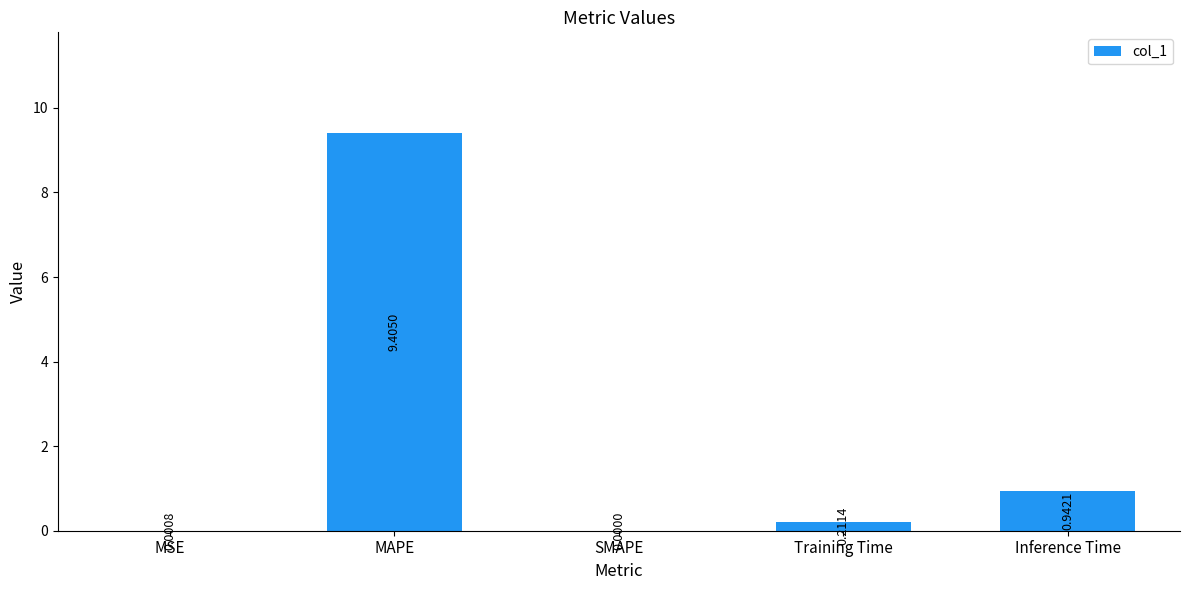

What is the change in value from MAPE to Training Time?

-9.2